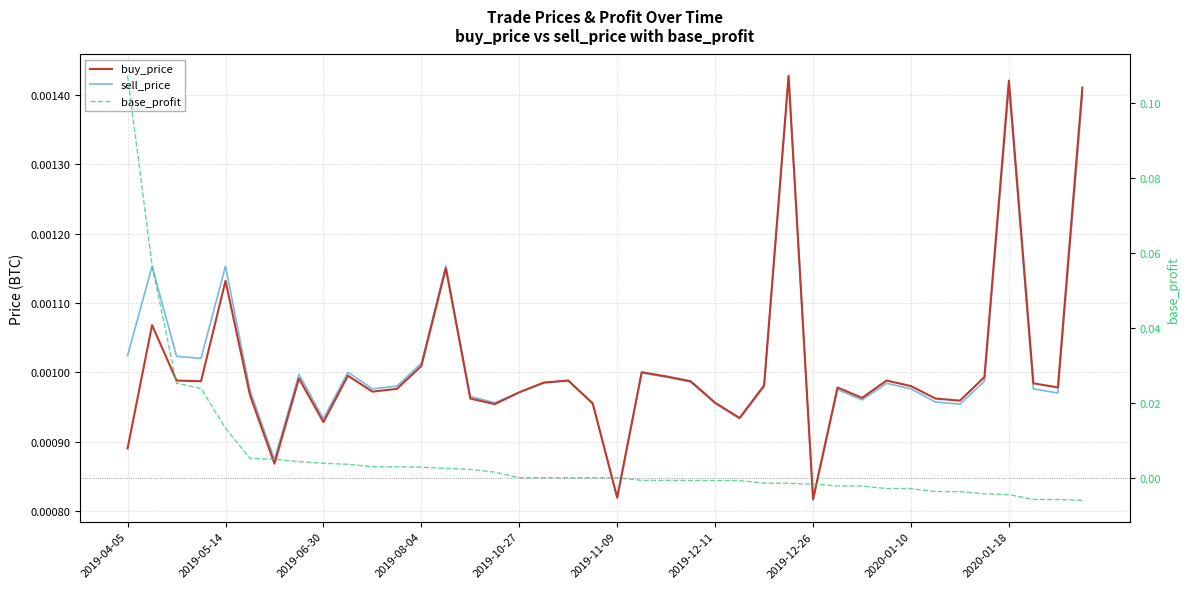

At which label does sell_price reach its peak?

27